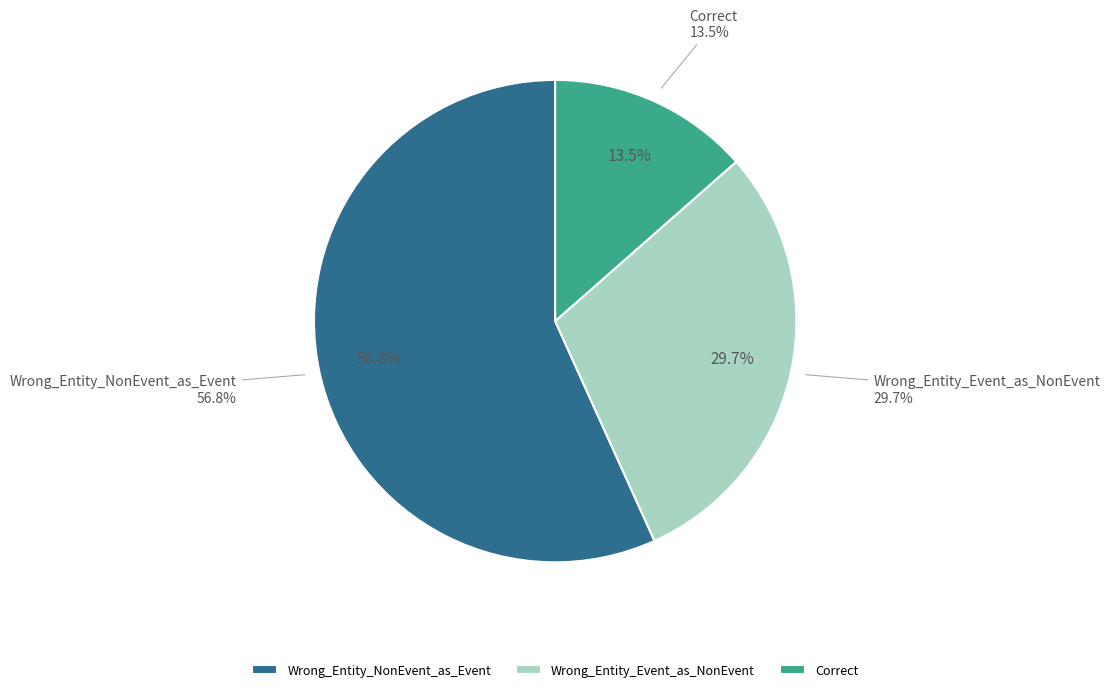

Is it true that Correct is 23% of the pie?

False